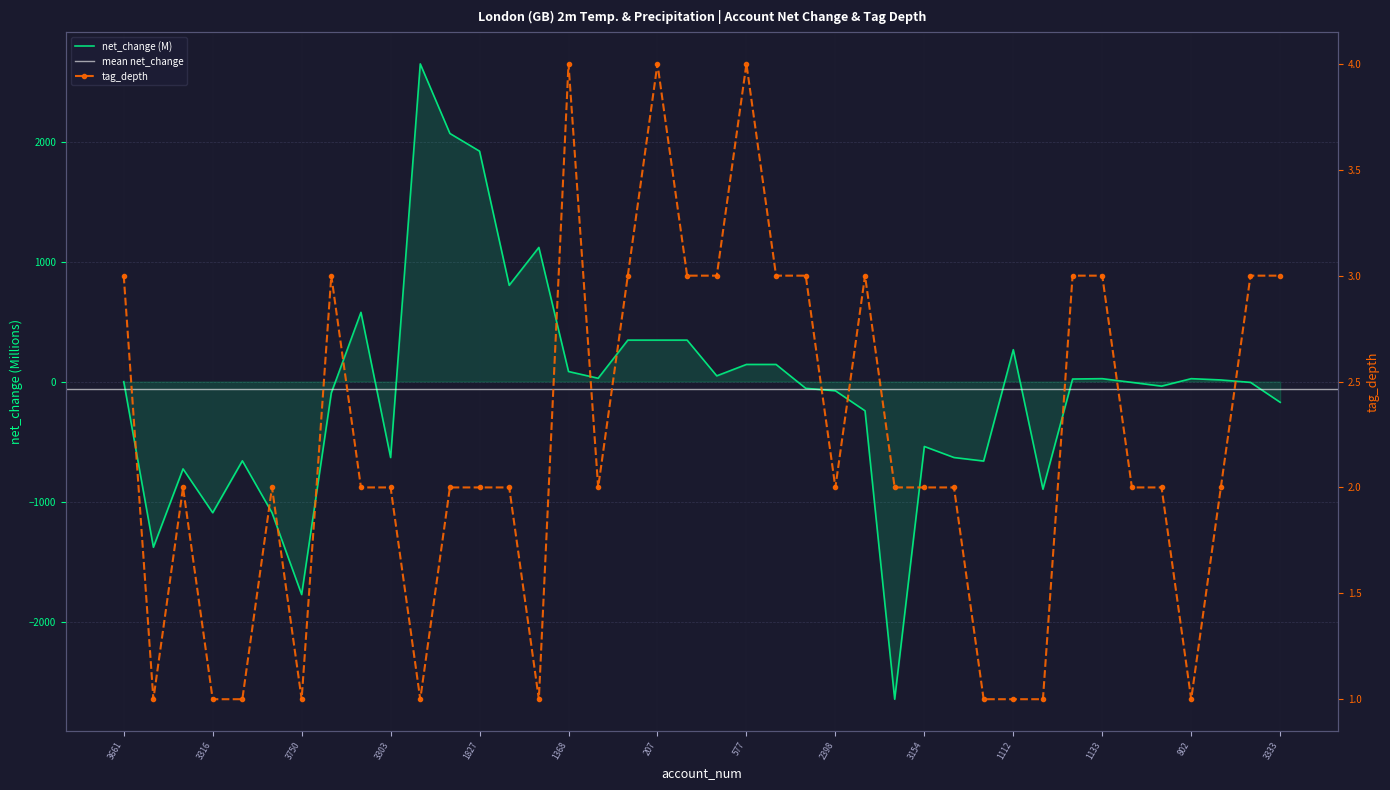

What is the difference between the highest and lowest values at 2764?

9.9